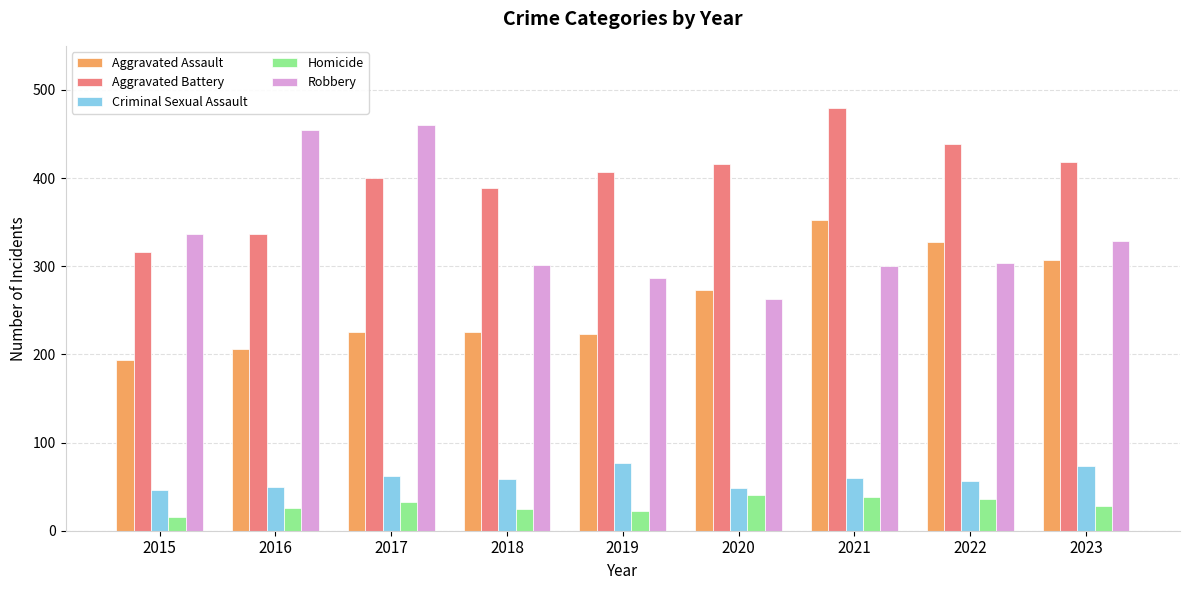

At which label is Aggravated Battery closest to 397?

2017